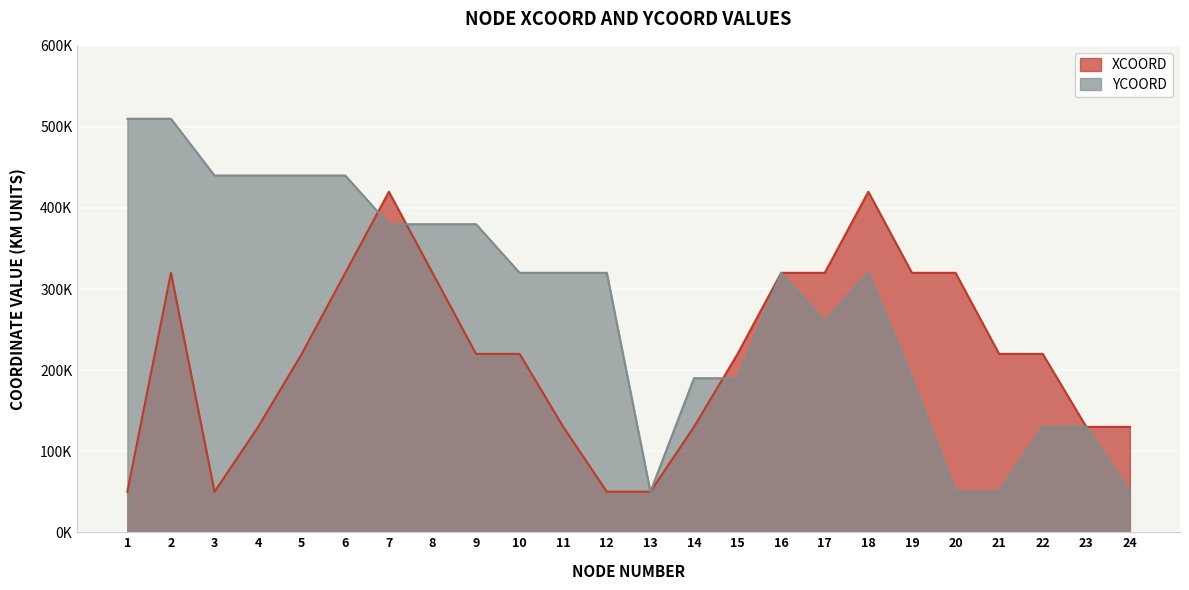

How many series are shown in this chart?

2